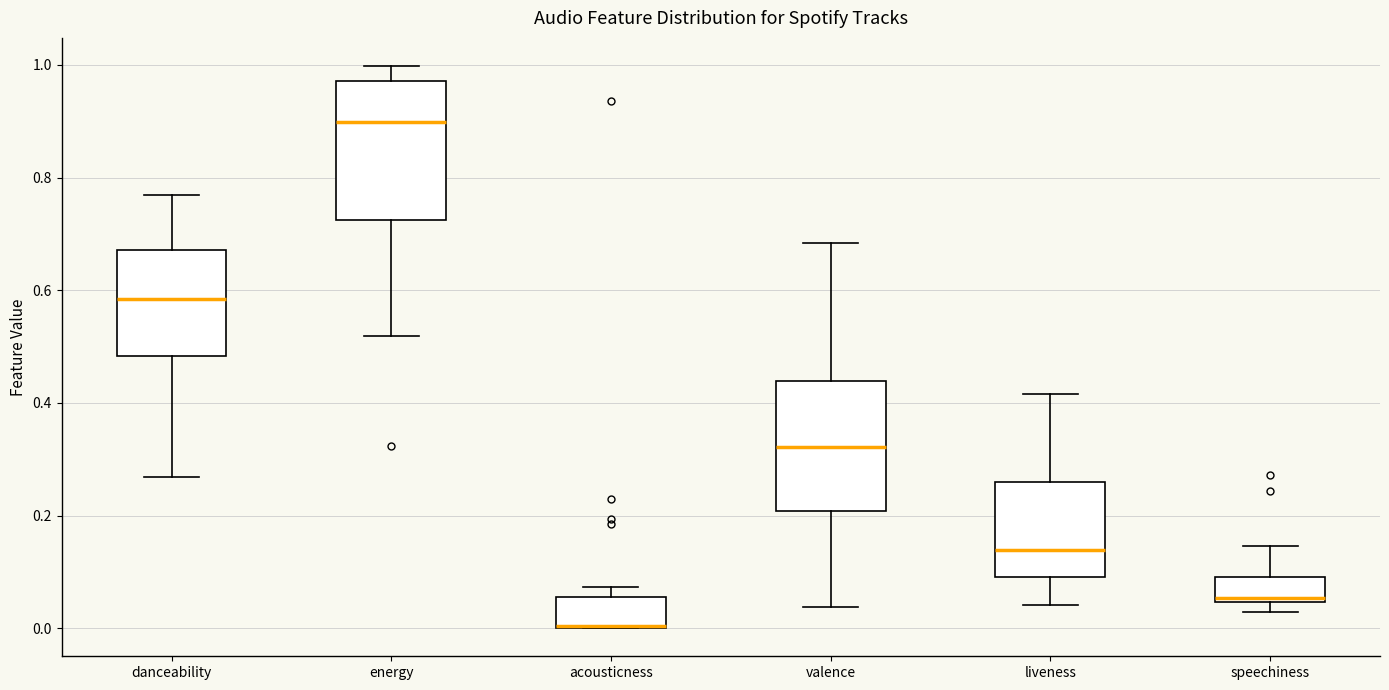

Where is the lower edge of the box for liveness on the y-axis? The values are not printed on the chart, so give them approximately, as read against the axis.

0.10